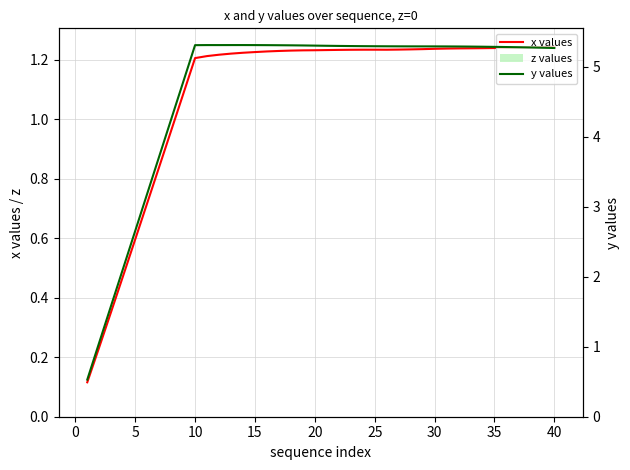

Does the chart contain any negative values?

No